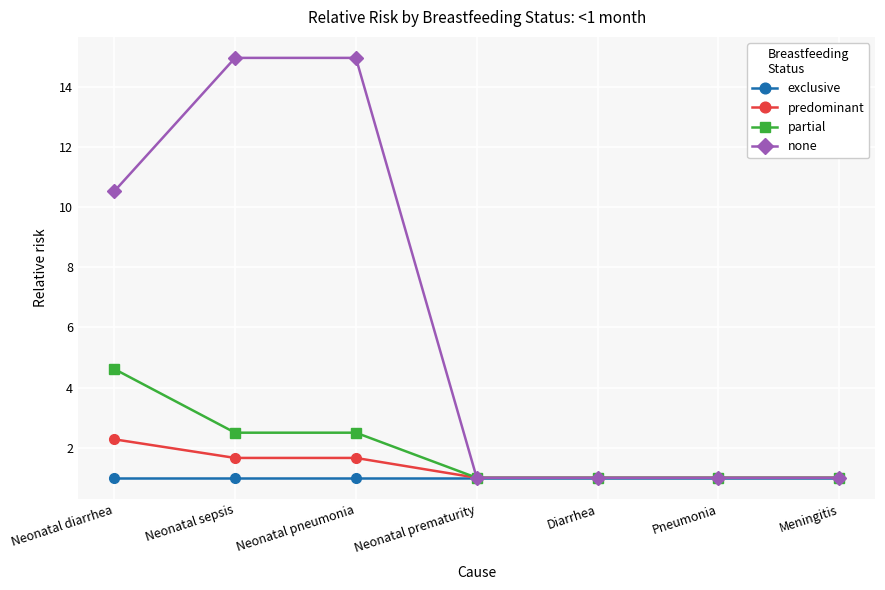

What position from the left is Neonatal prematurity?

4